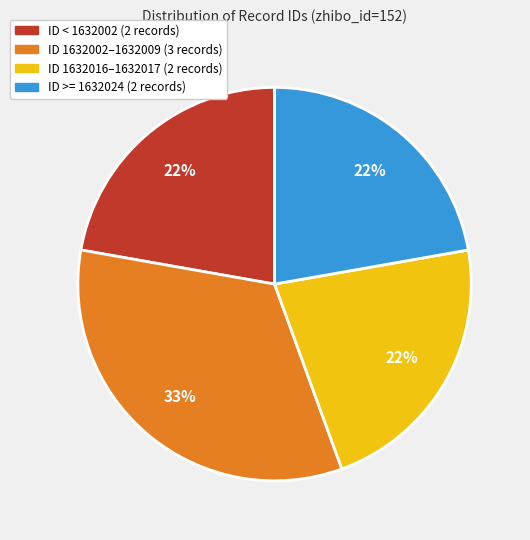

What is the largest slice in the pie chart?

ID 1632002–1632009 (3 records)